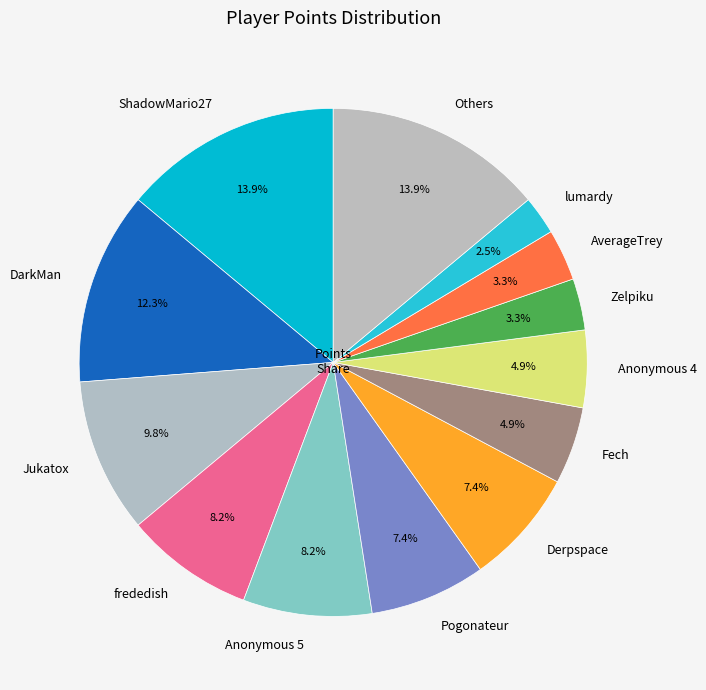

Between DarkMan and frededish, which is larger?

DarkMan